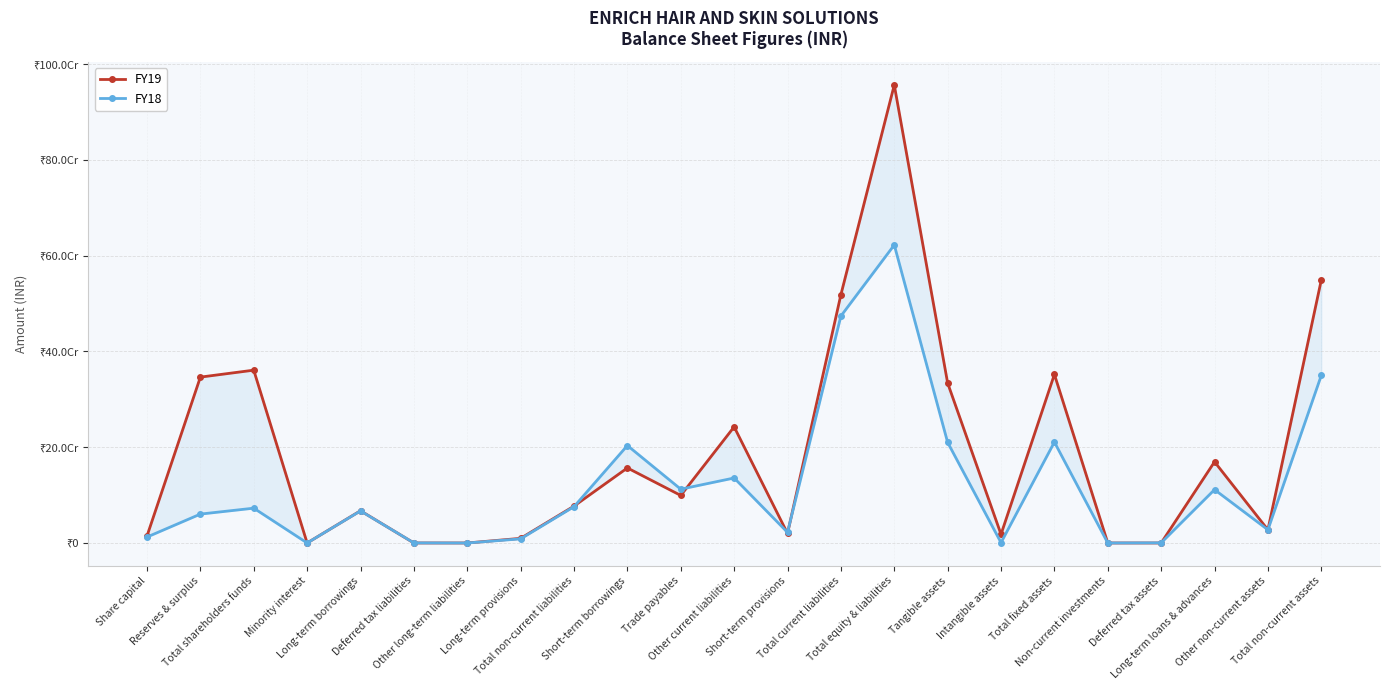

Rank the categories by FY18 value from highest to lowest.

Total equity & liabilities, Total current liabilities, Total non-current assets, Total fixed assets, Tangible assets, Short-term borrowings, Other current liabilities, Trade payables, Long-term loans & advances, Total non-current liabilities, Total shareholders funds, Long-term borrowings, Reserves & surplus, Other non-current assets, Short-term provisions, Share capital, Long-term provisions, Intangible assets, Deferred tax assets, Deferred tax liabilities, Minority interest, Other long-term liabilities, Non-current investments